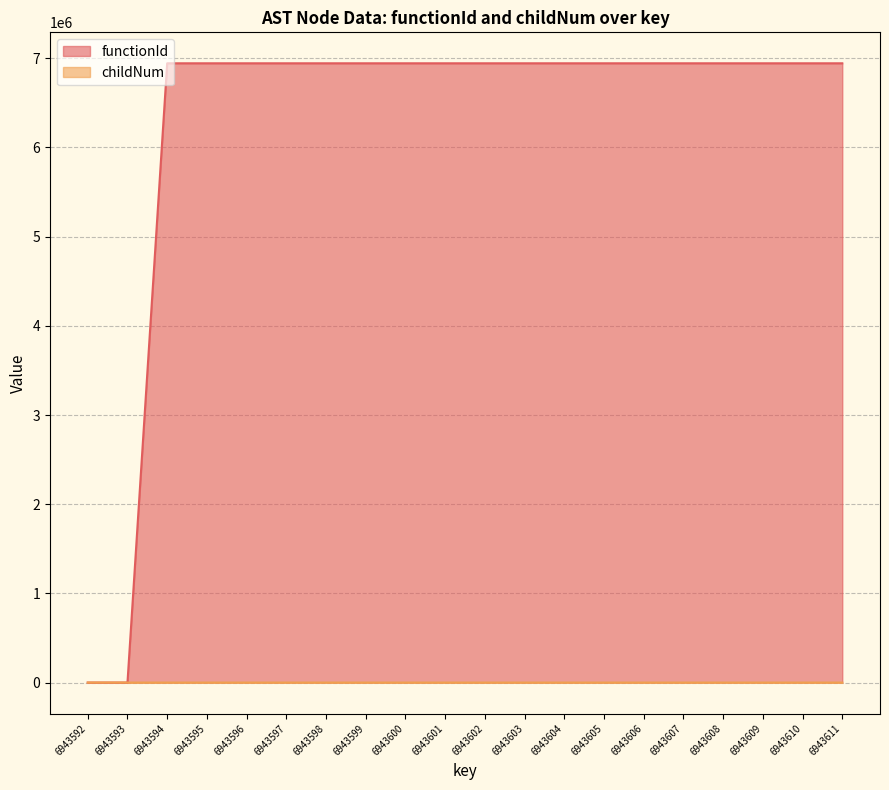

Reading left to right, transcribe all the data shown in this chart.

functionId: 6943592=0	6943593=0	6943594=6943593	6943595=6943593	6943596=6943593	6943597=6943593	6943598=6943593	6943599=6943593	6943600=6943593	6943601=6943593	6943602=6943593	6943603=6943593	6943604=6943593	6943605=6943593	6943606=6943593	6943607=6943593	6943608=6943593	6943609=6943593	6943610=6943593	6943611=6943593
childNum: 6943592=0	6943593=0	6943594=0	6943595=0	6943596=0	6943597=0	6943598=0	6943599=1	6943600=0	6943601=0	6943602=0	6943603=1	6943604=2	6943605=0	6943606=0	6943607=0	6943608=0	6943609=1	6943610=2	6943611=3